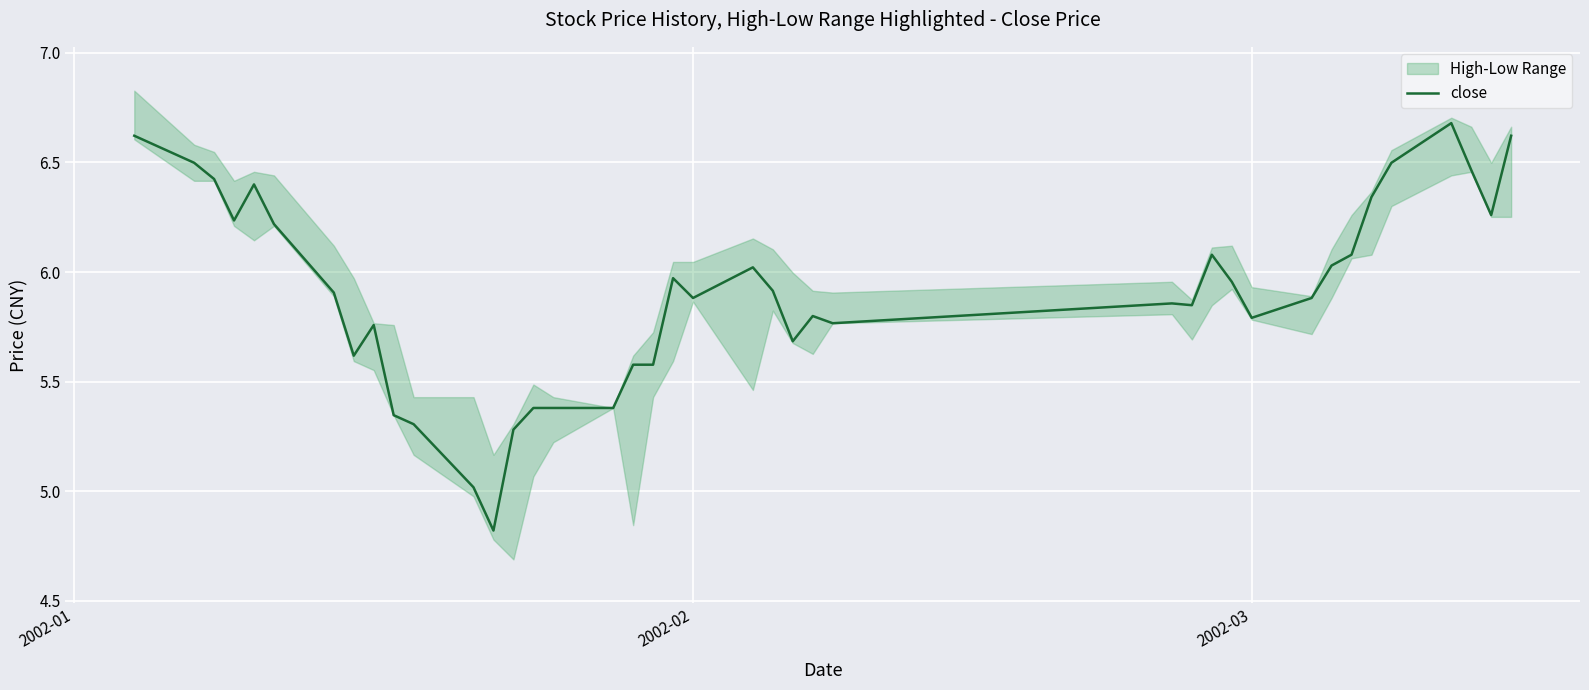

What is the value of the 31st point from the left?

5.8